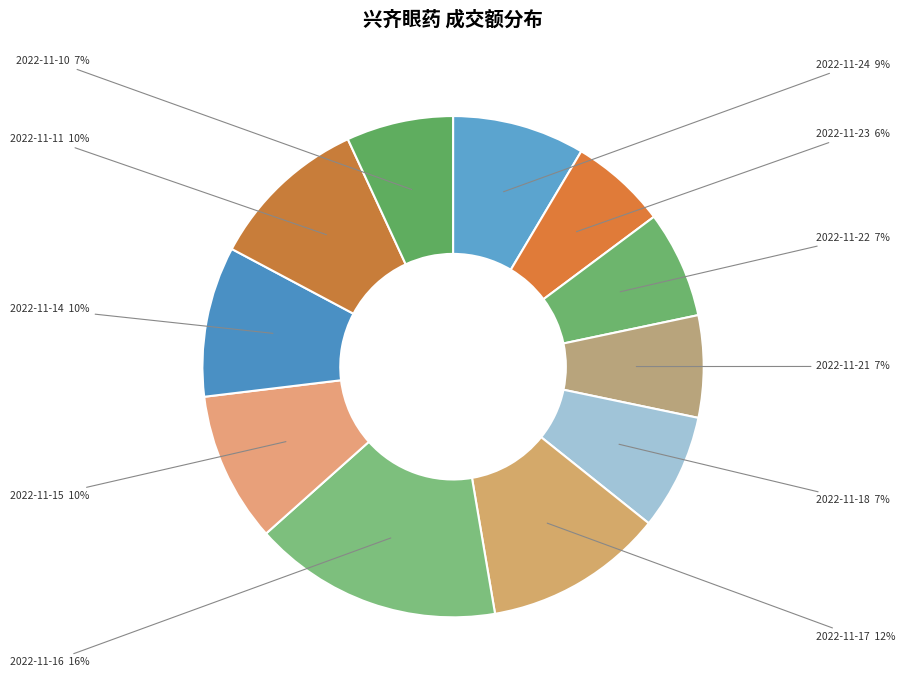

The 2022-11-15 slice represents 15% of the pie. True or false?

False